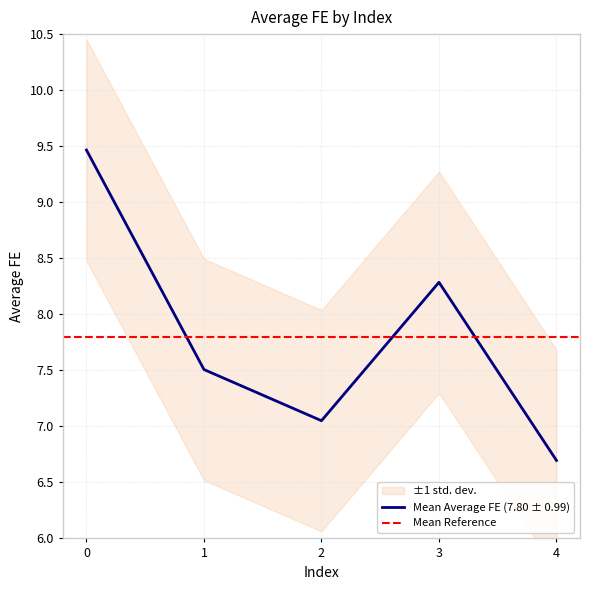

What is the value of the 4th point from the left?

8.3